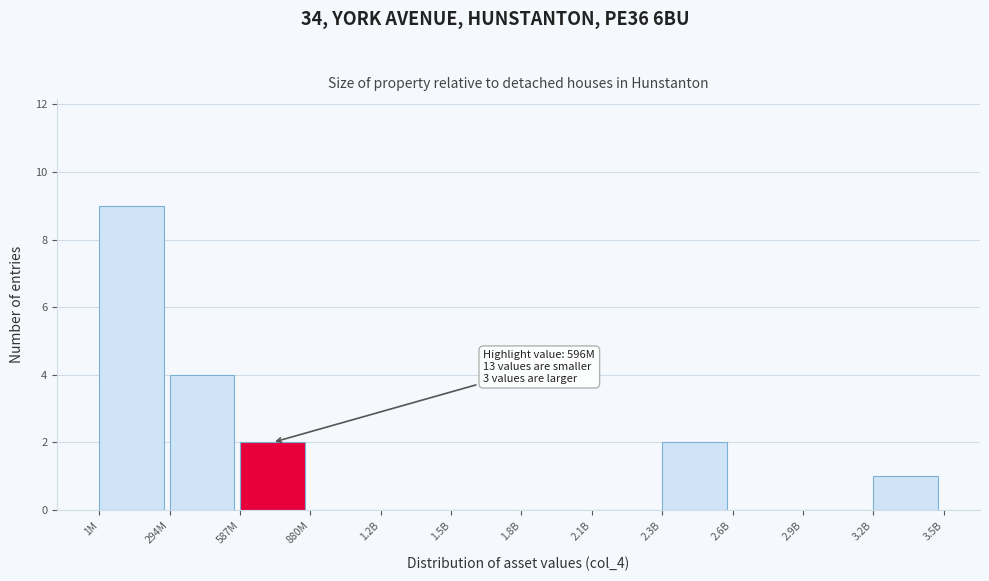

Reading left to right, what are all the values shown in this chart?

1M=9	294M=4	587M=2	880M=0	1.2B=0	1.5B=0	1.8B=0	2.1B=0	2.3B=2	2.6B=0	2.9B=0	3.2B=1